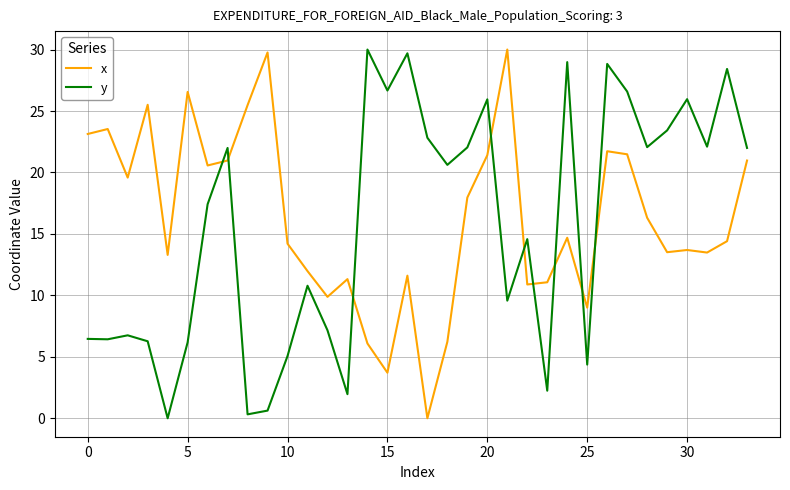

How many times do y and x cross each other?

9